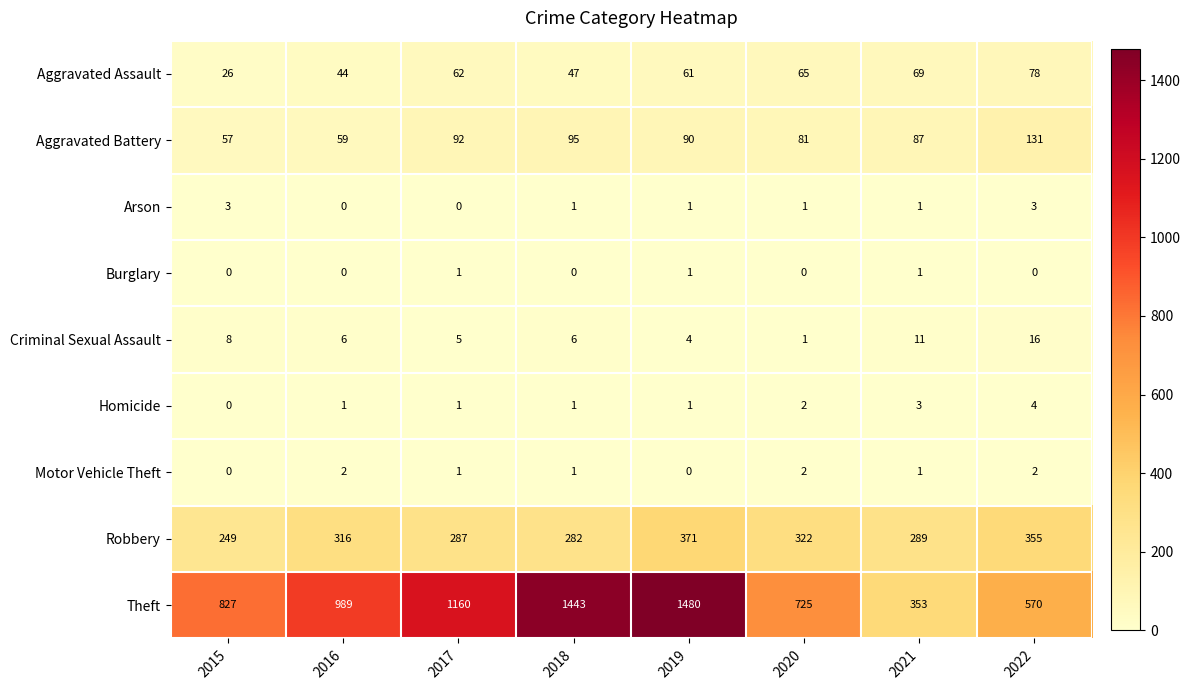

What is the greatest value displayed?

1480